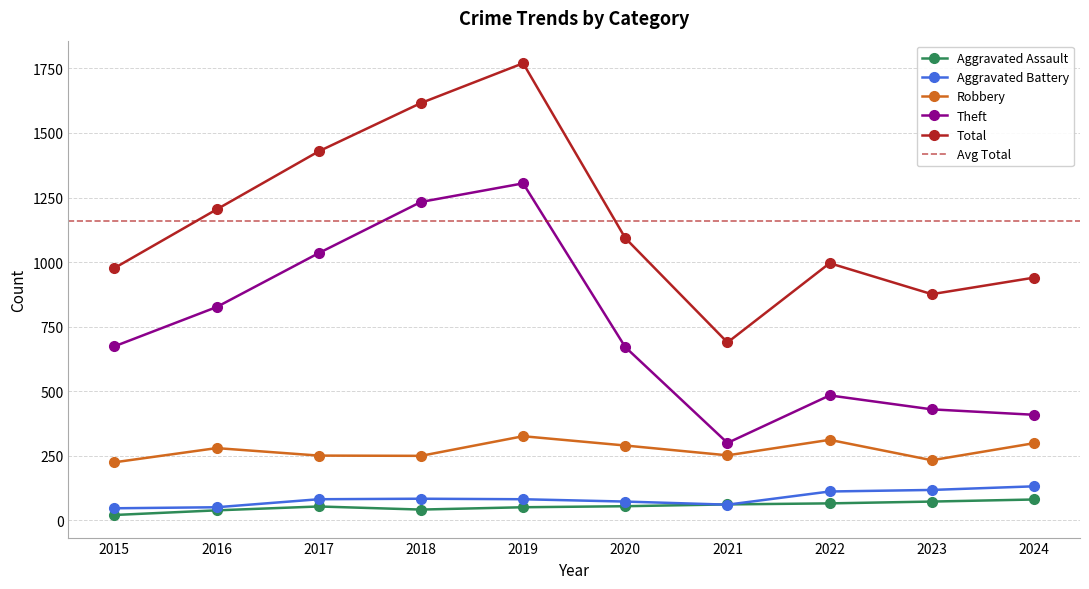

True or false: Aggravated Battery has a value of 123 at 2018.

False